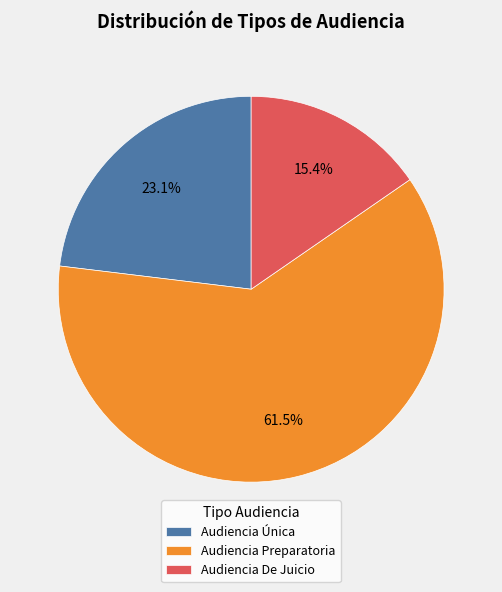

Is it true that Audiencia De Juicio is 25% of the pie?

False